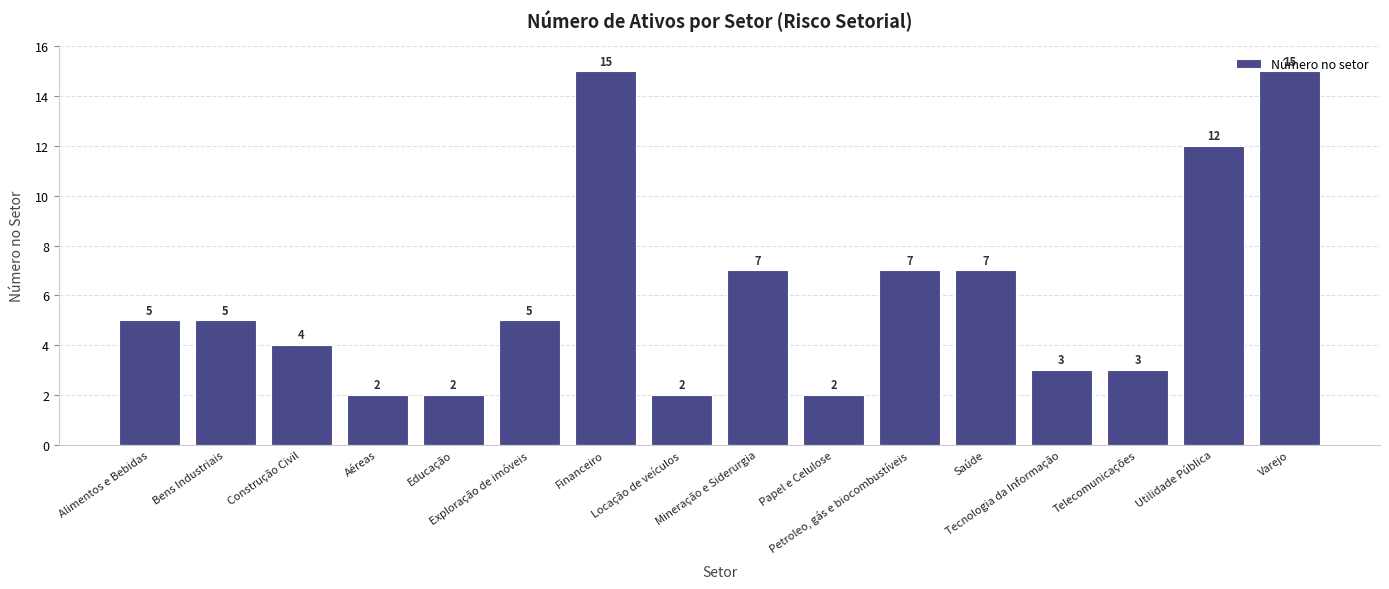

What is the label of the 11th bar from the left?

Petroleo, gás e biocombustíveis